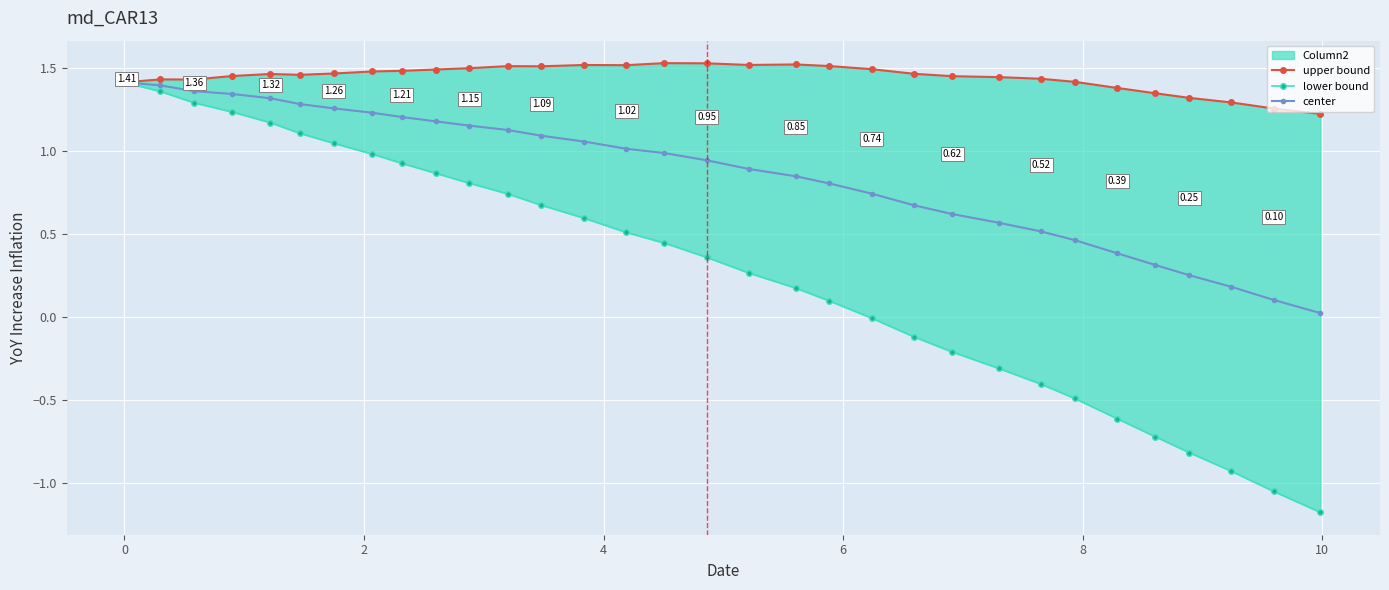

Reading left to right, list all the values displayed in this chart.

upper bound: 1.4	1.4	1.4	1.5	1.5	1.5	1.5	1.5	1.5	1.5	1.5	1.5	1.5	1.5	1.5	1.5	1.5	1.5	1.5	1.5	1.5	1.5	1.5	1.4	1.4	1.4	1.4	1.3	1.3	1.3	1.3	1.2
lower bound: 1.4	1.4	1.3	1.2	1.2	1.1	1.0	1.0	0.9	0.9	0.8	0.7	0.7	0.6	0.5	0.4	0.4	0.3	0.2	0.1	-0.0	-0.1	-0.2	-0.3	-0.4	-0.5	-0.6	-0.7	-0.8	-0.9	-1.0	-1.2
center: 1.4	1.4	1.4	1.3	1.3	1.3	1.3	1.2	1.2	1.2	1.2	1.1	1.1	1.1	1.0	1.0	0.9	0.9	0.8	0.8	0.7	0.7	0.6	0.6	0.5	0.5	0.4	0.3	0.3	0.2	0.1	0.0